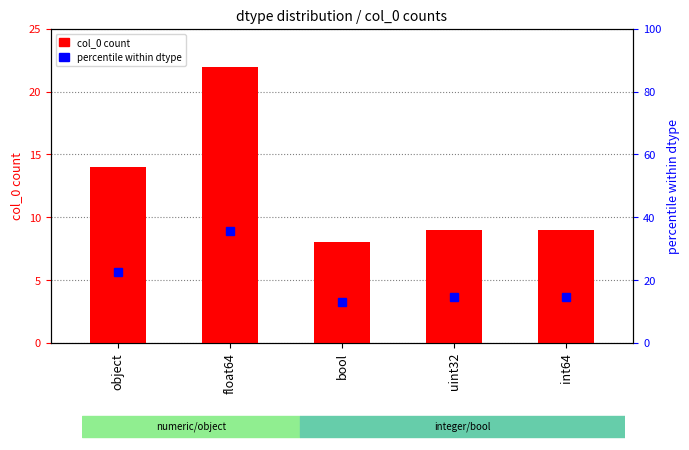

Which category has the highest value across all series?

float64